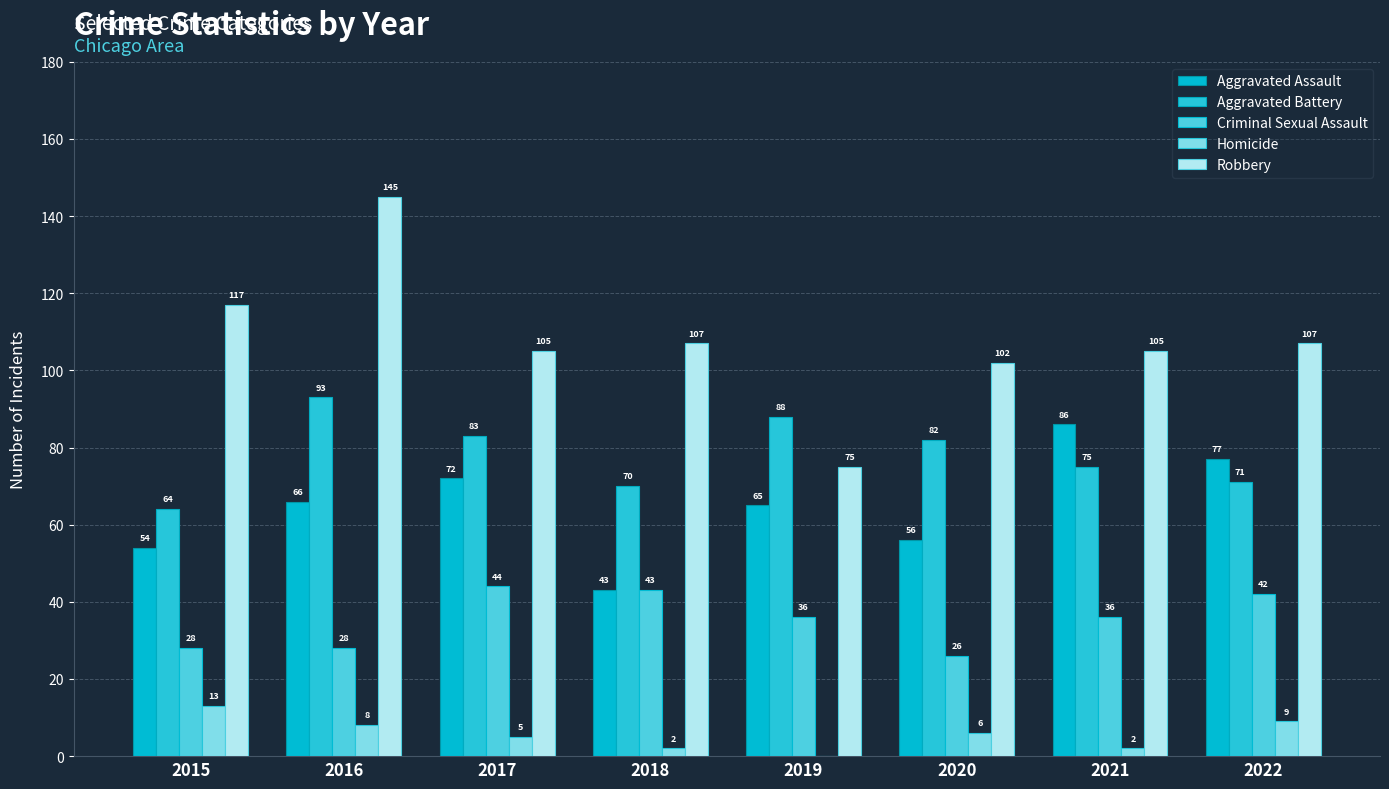

At which label does Robbery first exceed 107?

2015